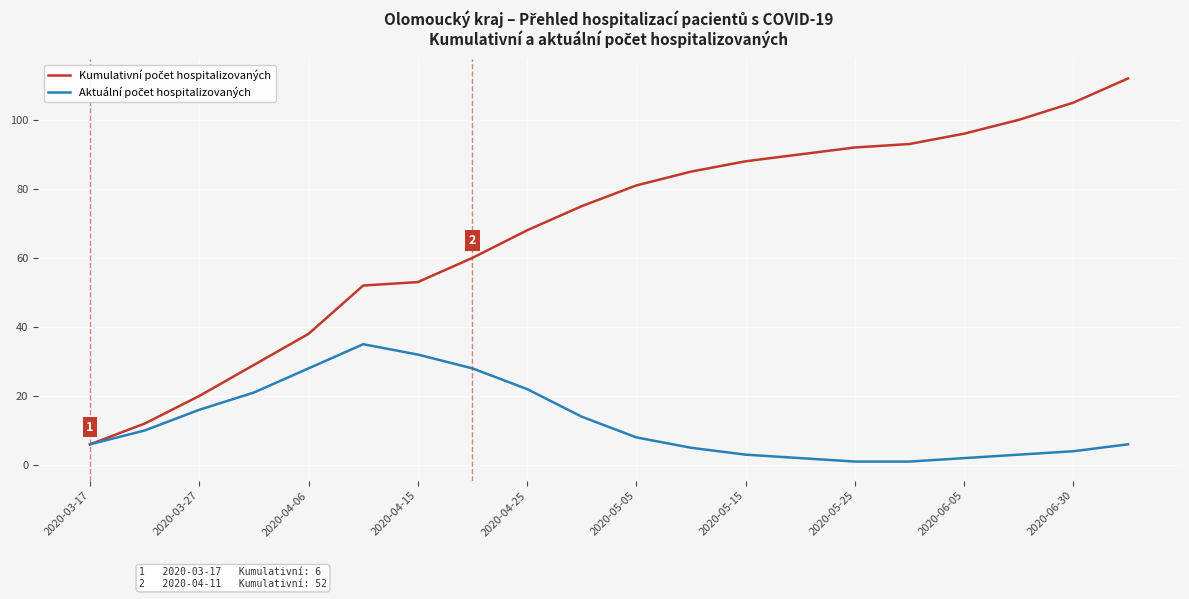

How many lines are shown in the chart?

2